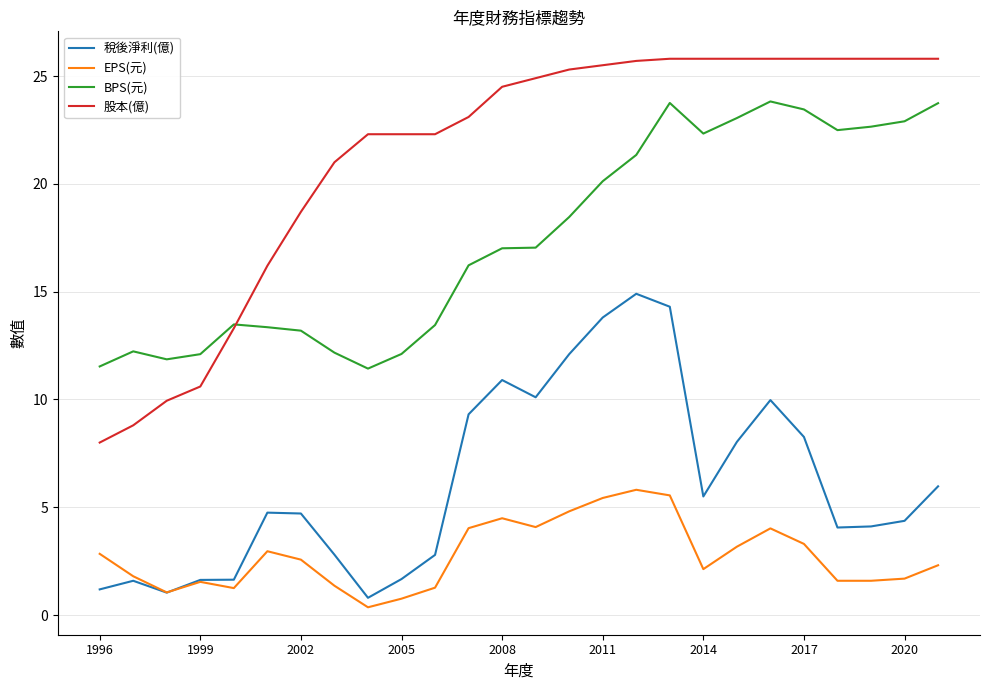

True or false: BPS(元) and 稅後淨利(億) intersect in this chart.

False